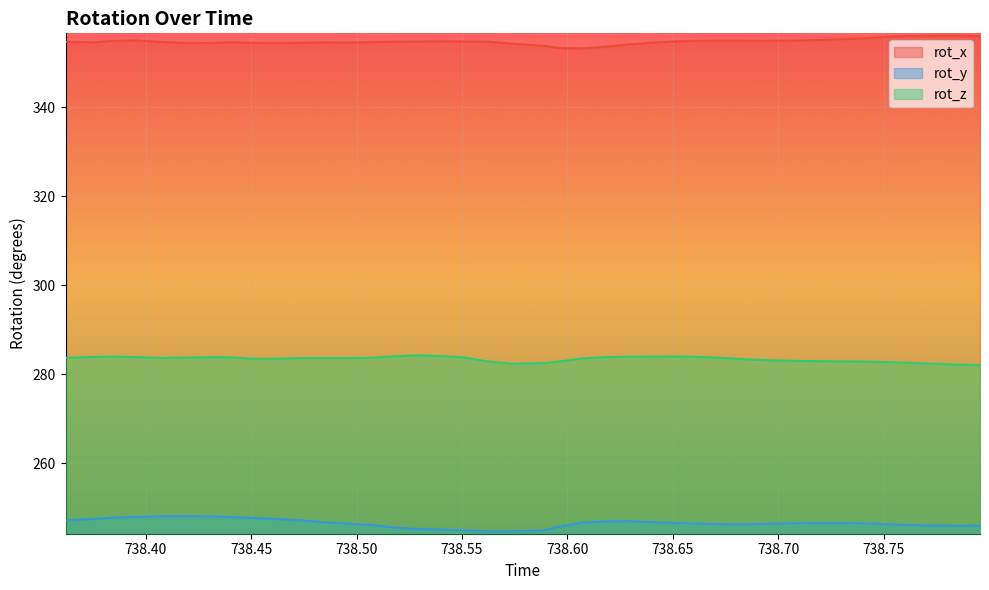

Which series has the largest total across all categories?

rot_x